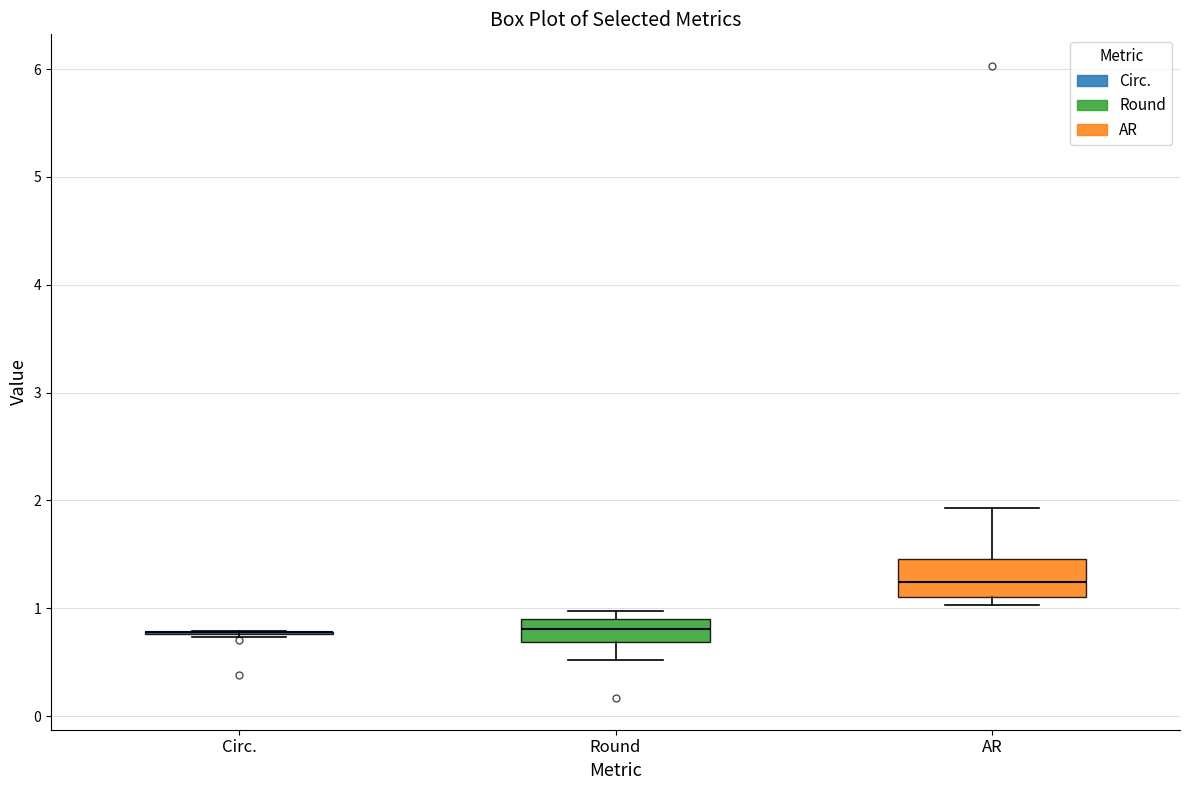

Comparing the boxes themselves (not the whiskers), which one is the tallest?

AR